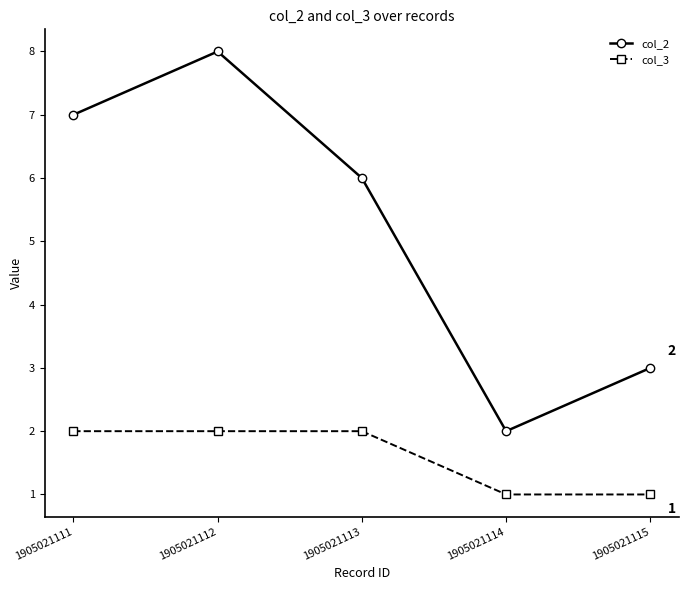

Reading left to right, extract all data points from this chart.

col_2: 7	8	6	2	3
col_3: 2	2	2	1	1